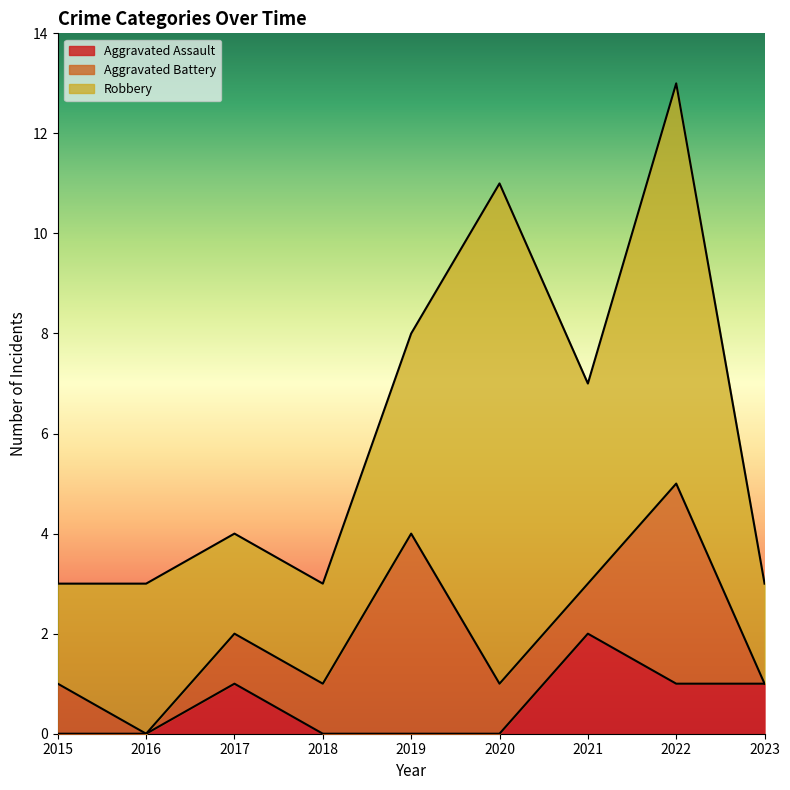

True or false: Robbery and Aggravated Assault cross at least once.

False